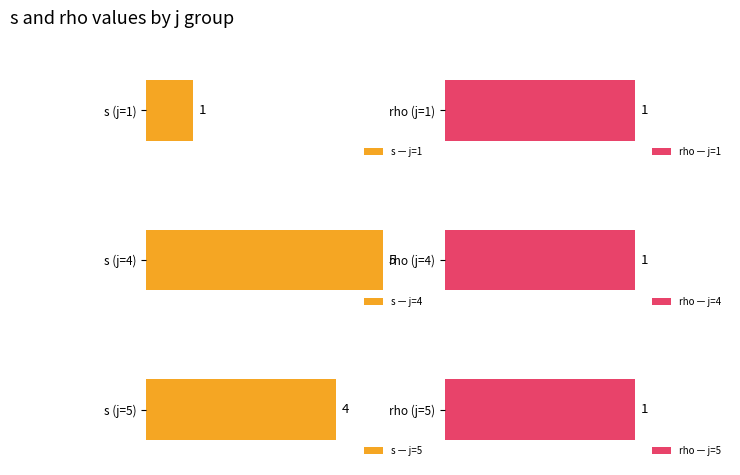

True or false: s has a value of 4 at j=5,s=4.

True